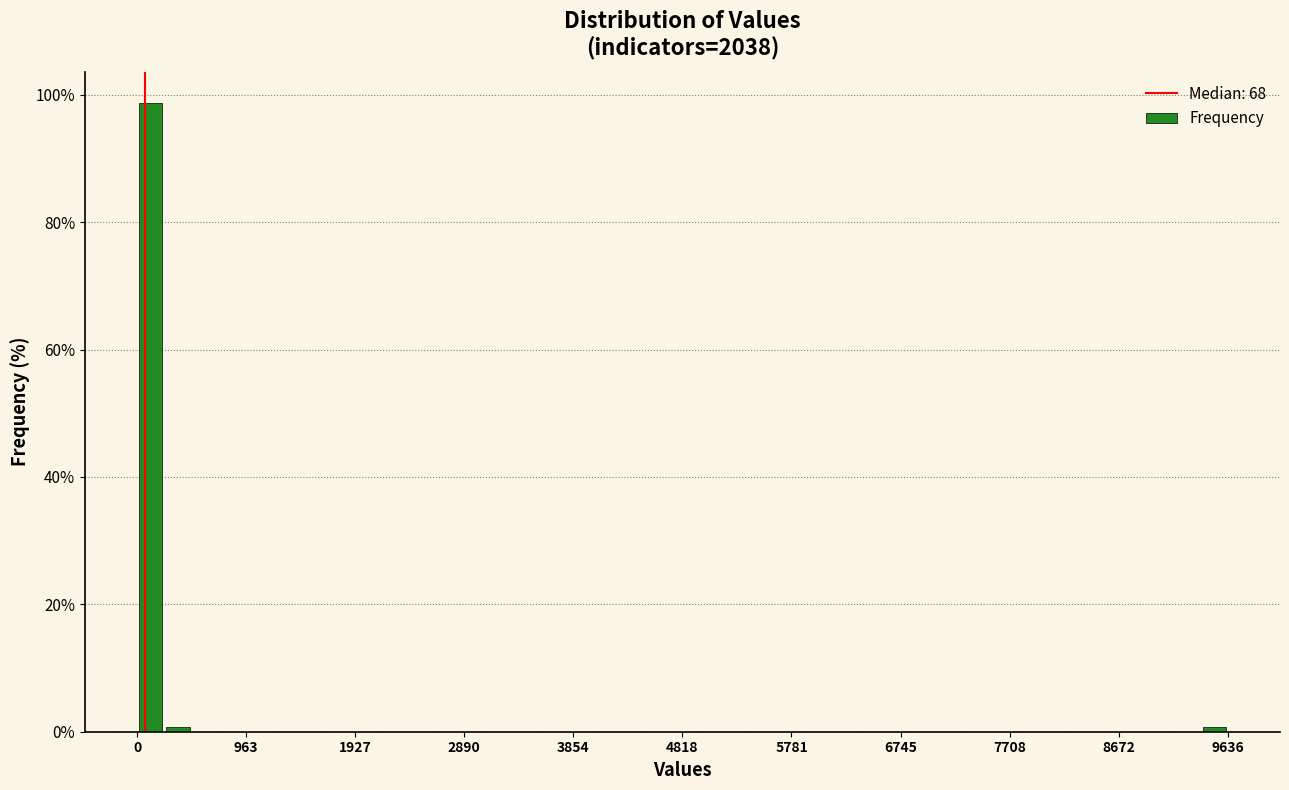

Read against the x-axis, roughly where is the centre of the tallest bar?

100